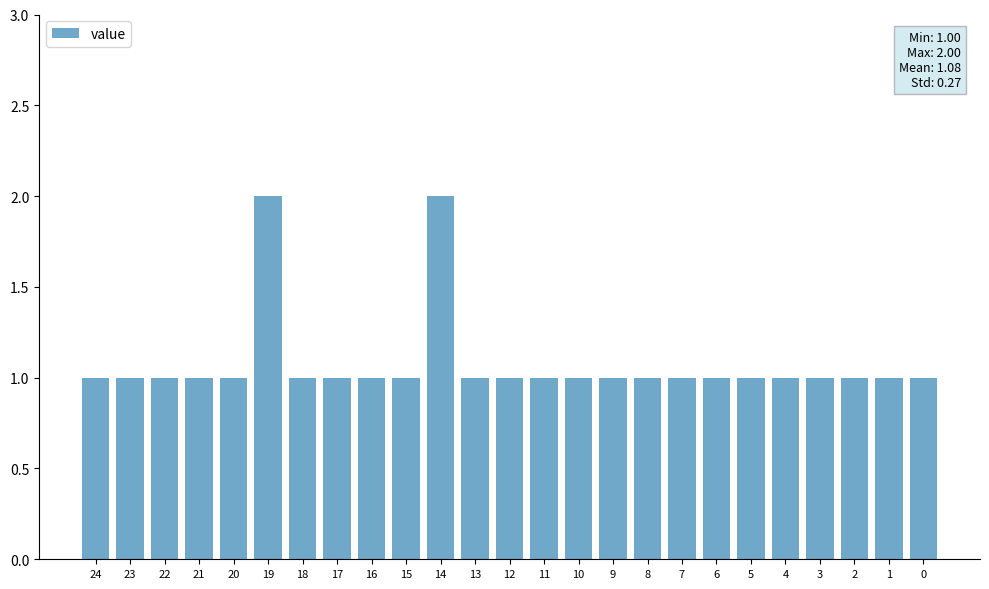

What is the difference between the maximum and minimum values?

1